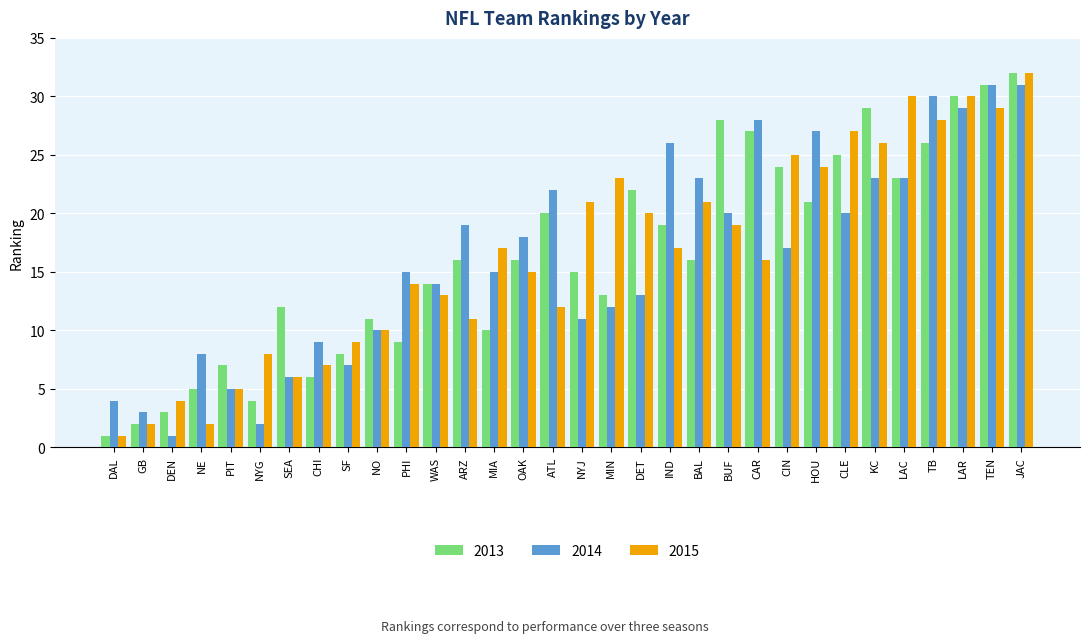

What is the highest value of the 2013 series?

32